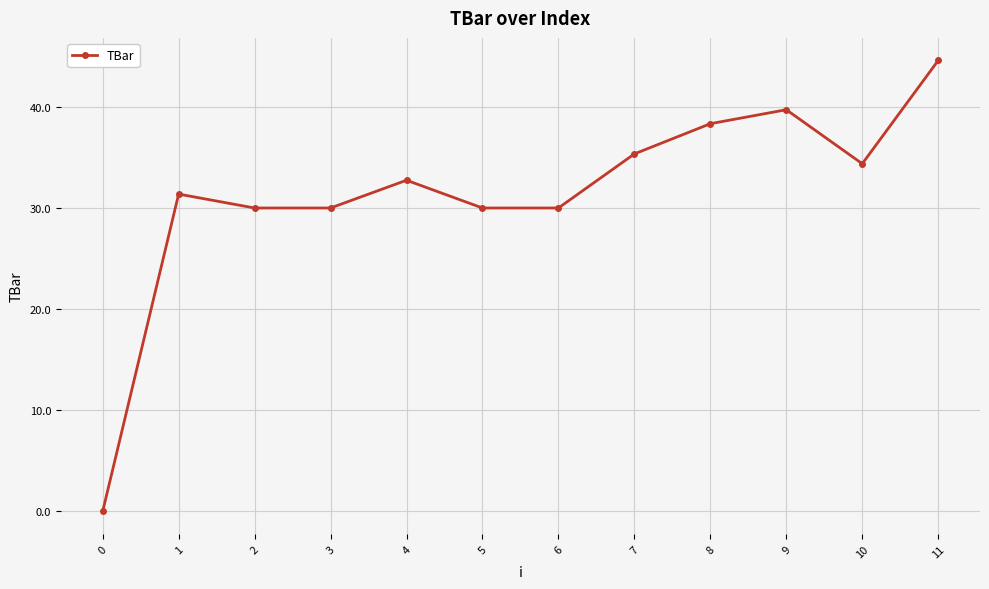

What is the change in value from 2 to 10?

+4.4